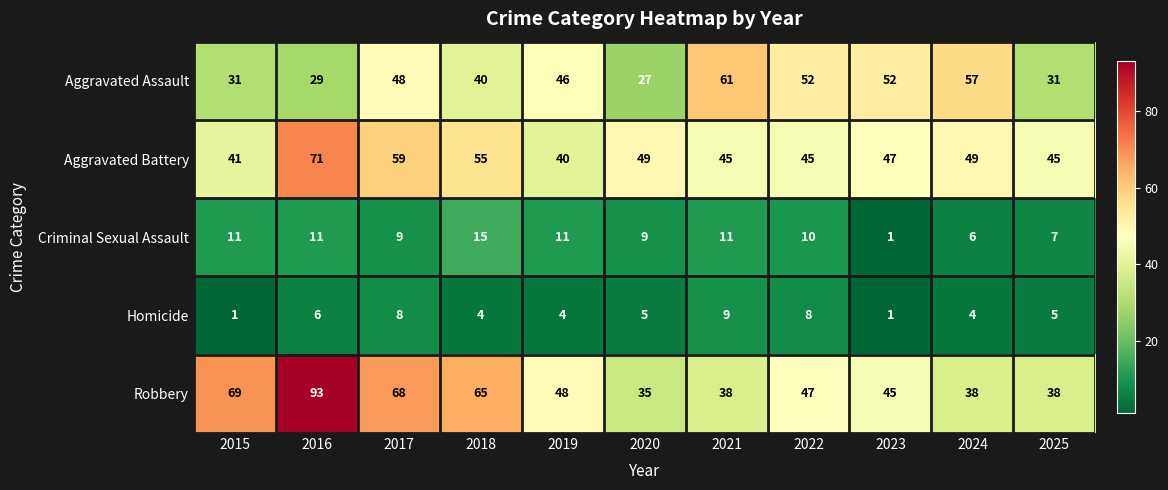

Which series has the largest total across all categories?

Robbery